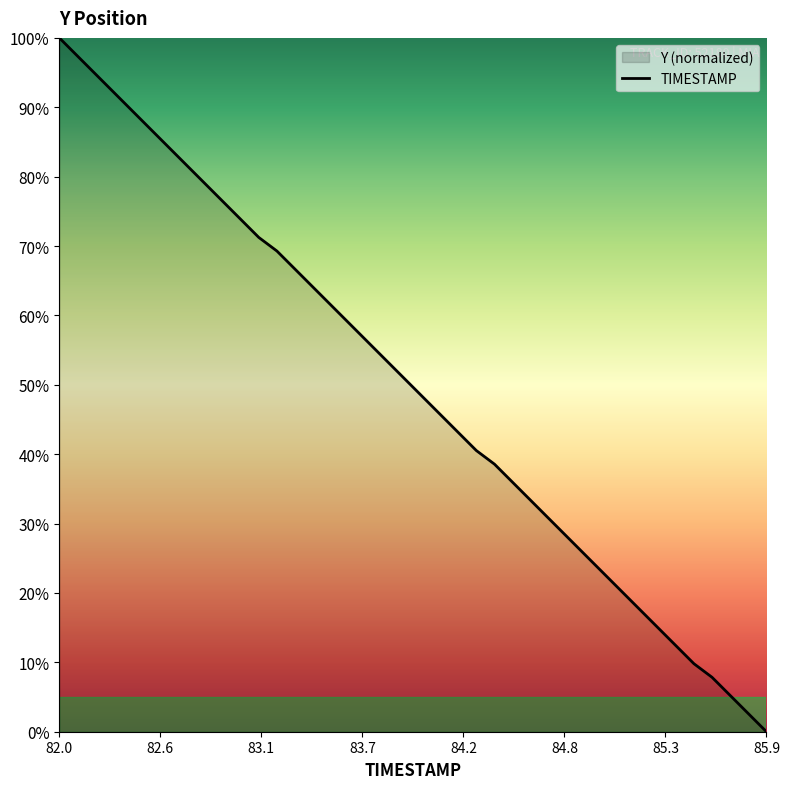

What is the greatest value displayed?

100.0